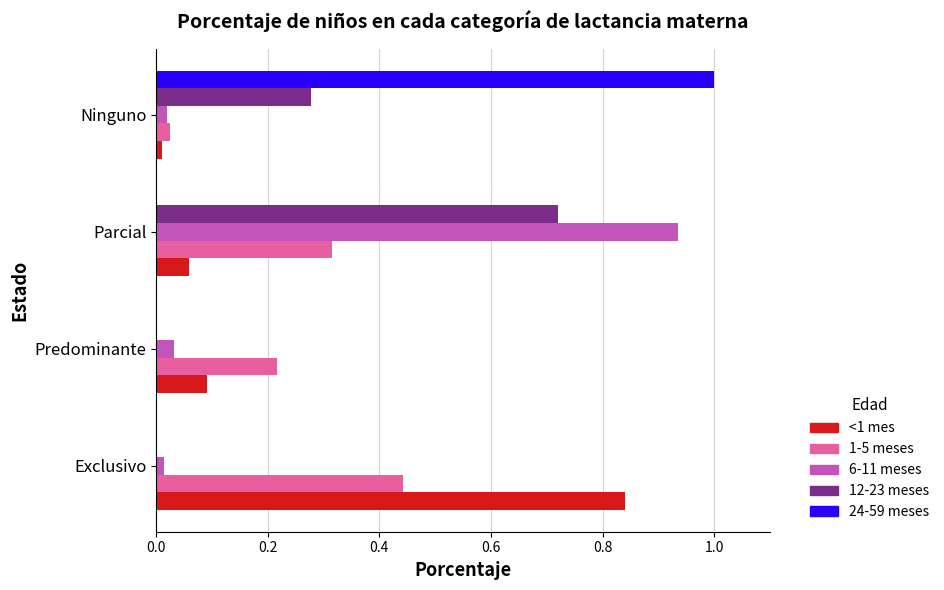

The value of 1-5 meses at Parcial is 0.4. True or false?

False